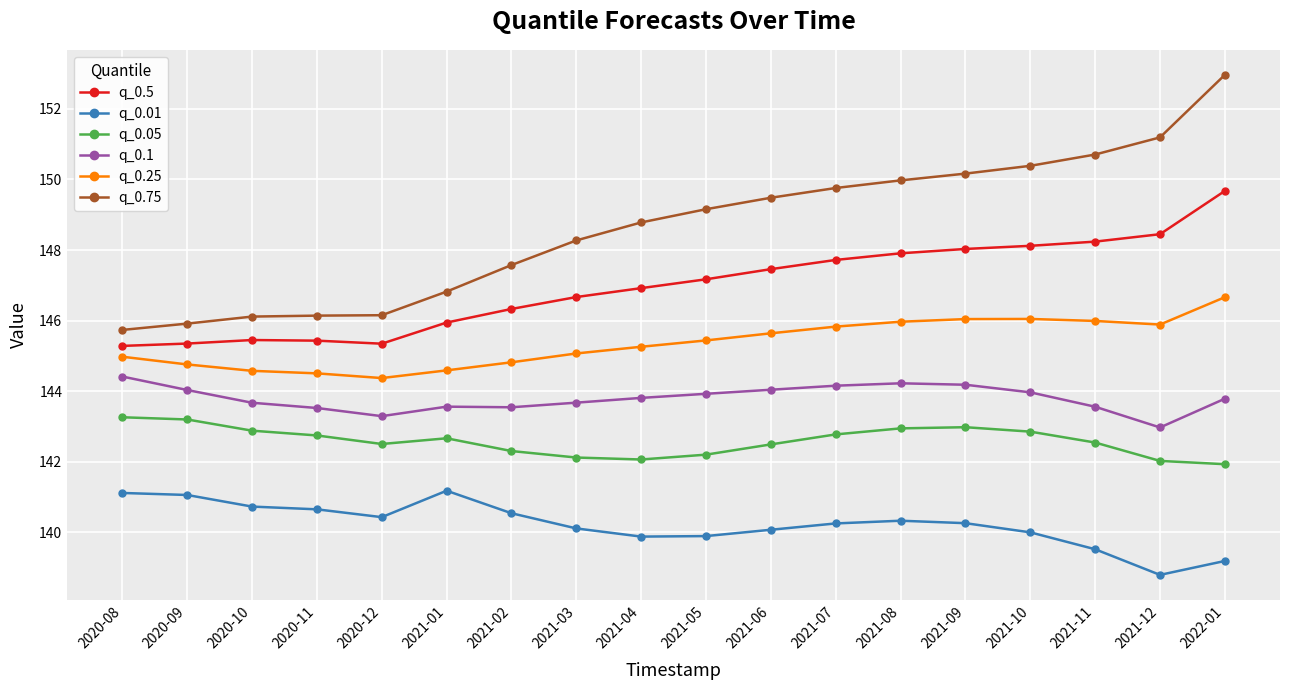

Is it true that q_0.25 equals 246.7 at 2021-08?

False